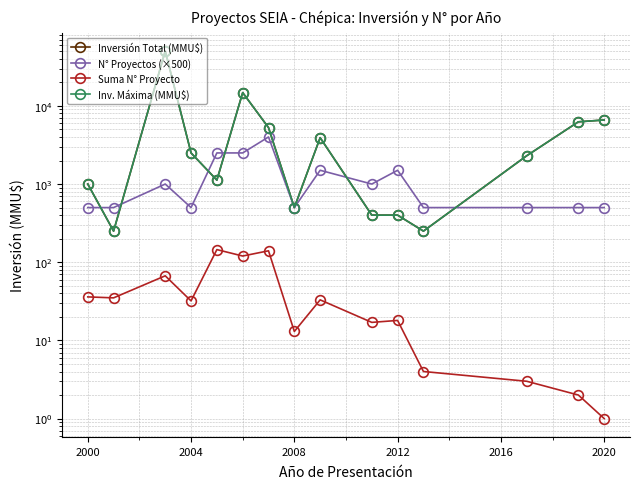

What is the difference between the maximum and minimum values in the Inv. Máxima (MMU$) series?

50050